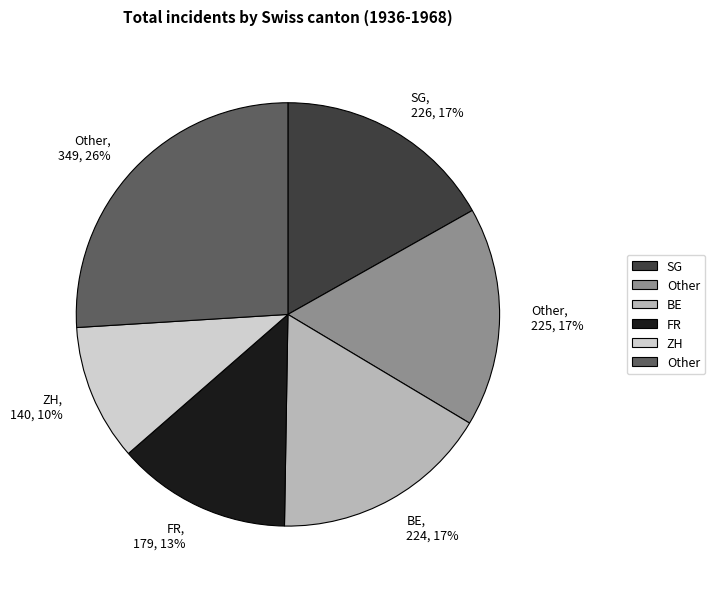

Is there any slice that represents more than half of the pie?

No